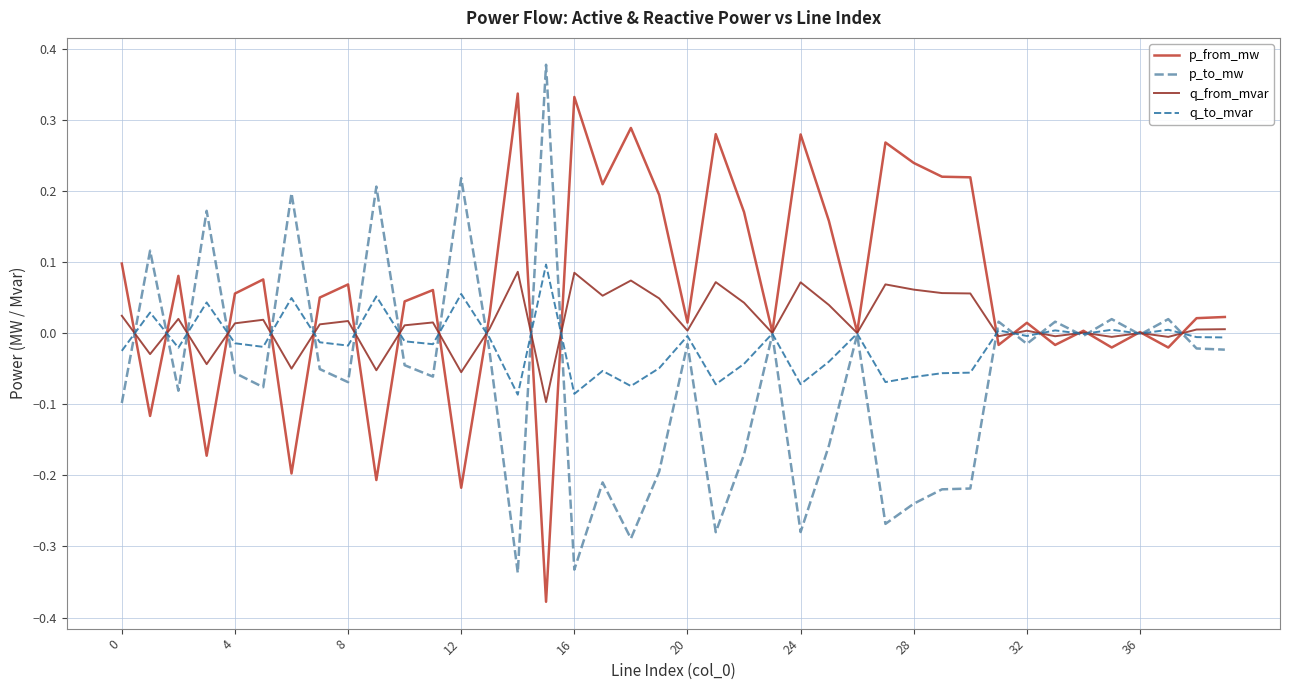

True or false: q_from_mvar and p_to_mw cross at least once.

True